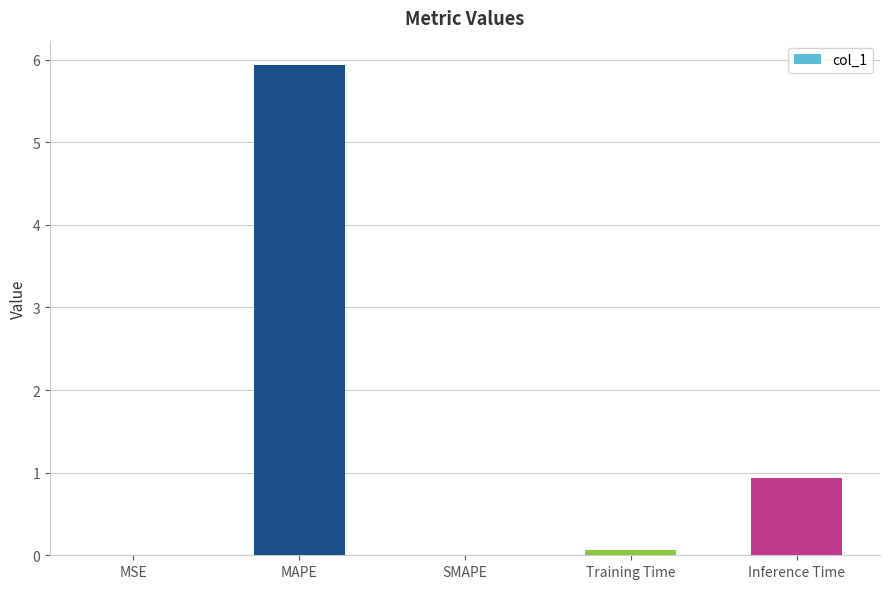

What is the maximum value shown in the chart?

5.9